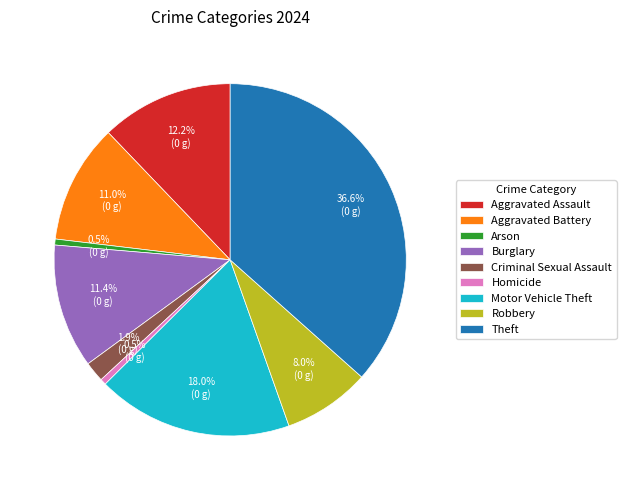

True or false: Motor Vehicle Theft accounts for 18% of the total.

True